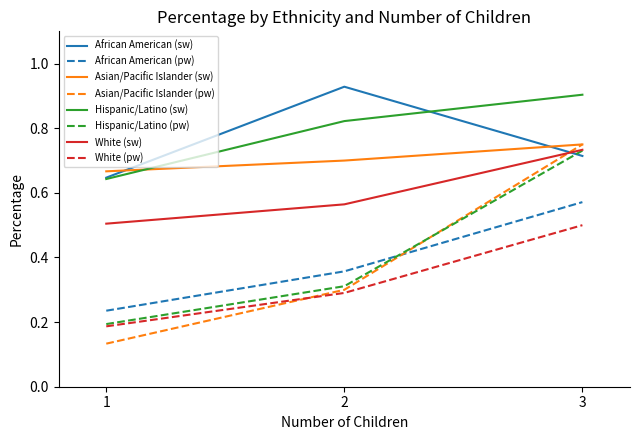

Does the chart have visible grid lines?

No